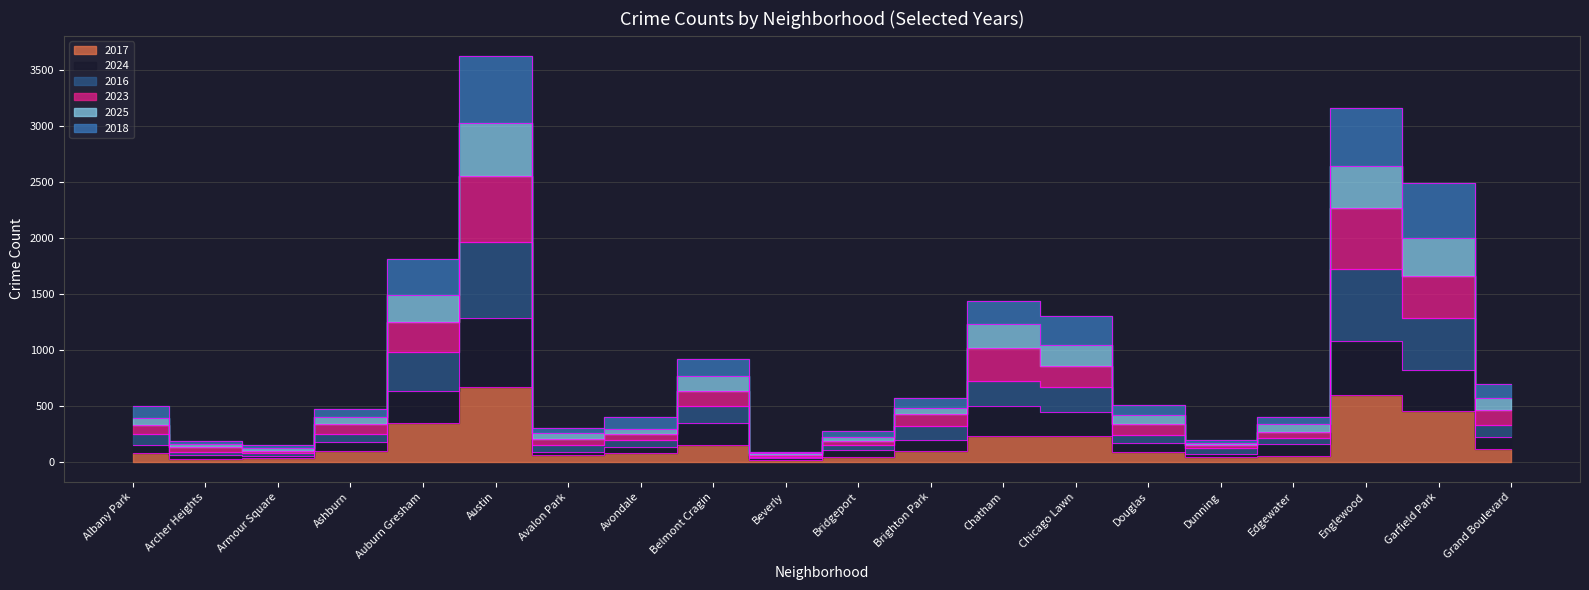

True or false: 2018 and 2017 intersect in this chart.

False